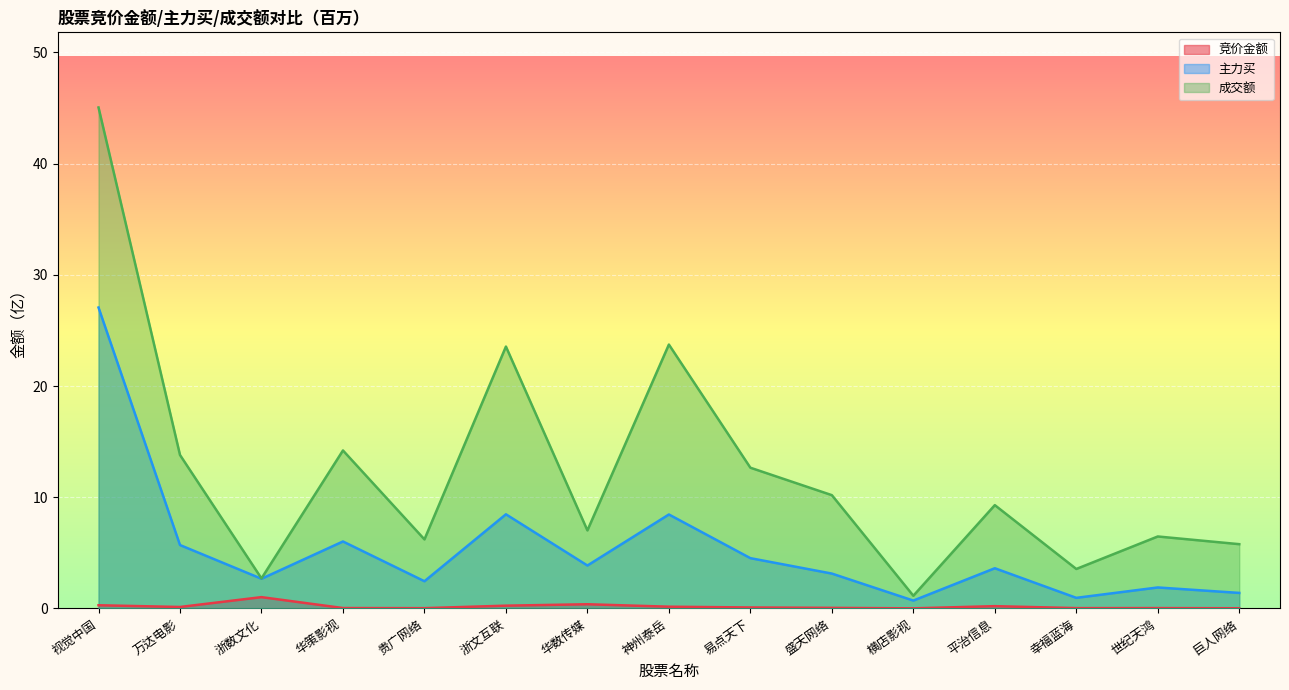

At how many categories does at least one series exceed 6?

11